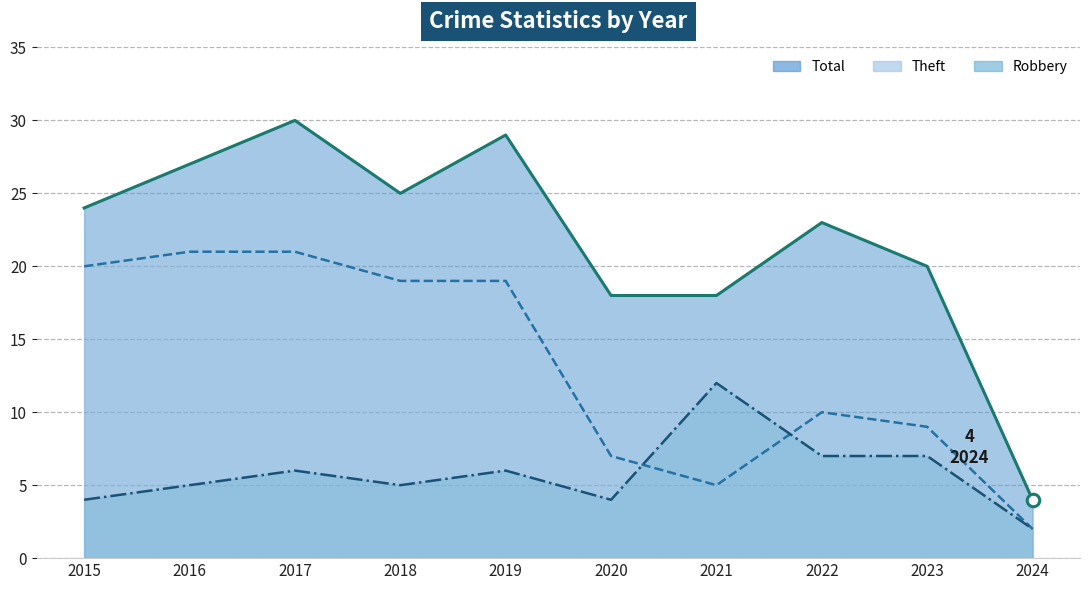

Which series changed the most between 2016 and 2024?

Total